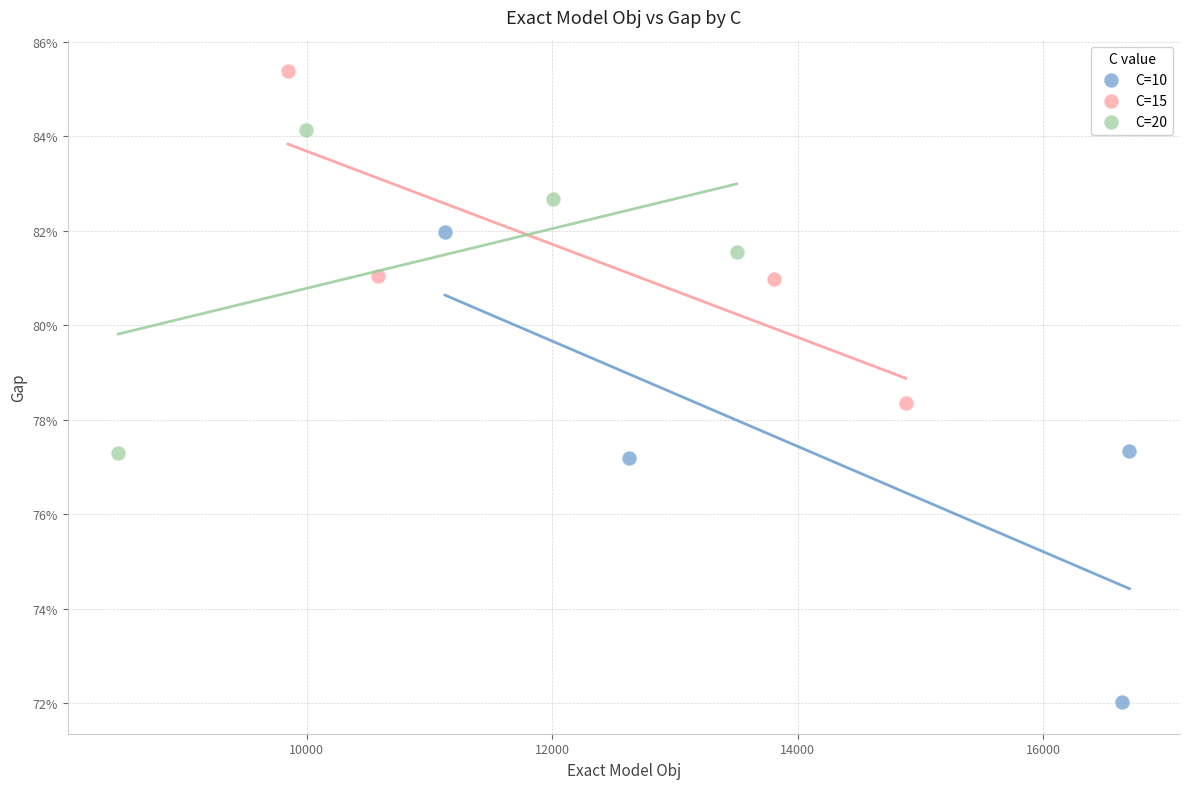

Which series contains the lowest Y value?

C=10